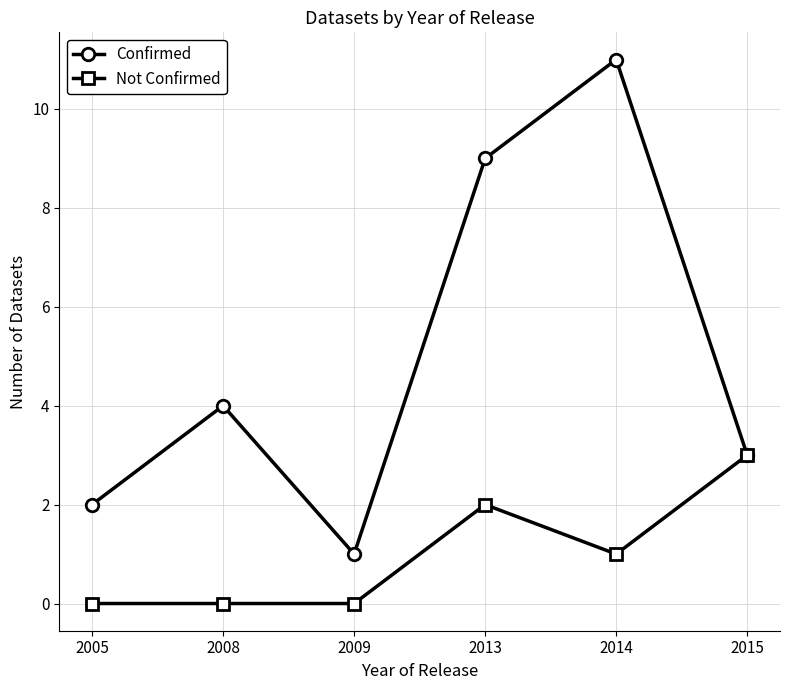

Reading left to right, extract all data points from this chart.

Confirmed: 2005=2	2008=4	2009=1	2013=9	2014=11	2015=3
Not Confirmed: 2005=0	2008=0	2009=0	2013=2	2014=1	2015=3